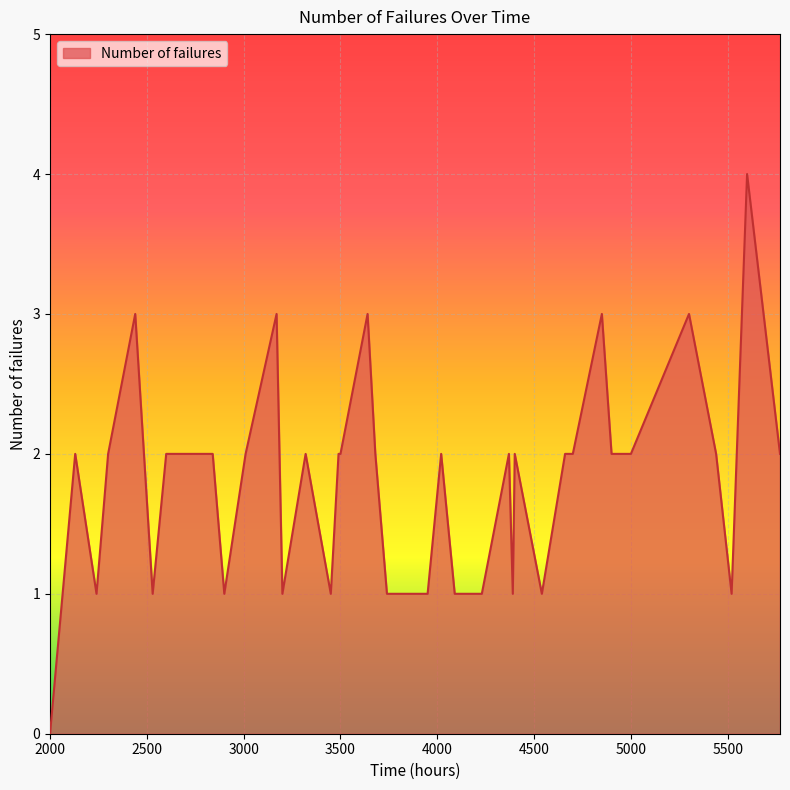

Reading left to right, transcribe all the data shown in this chart.

0	2	1	2	3	1	2	2	2	1	2	3	1	2	1	2	2	3	2	1	1	1	2	1	1	1	2	1	2	1	2	2	3	2	2	3	2	1	4	2